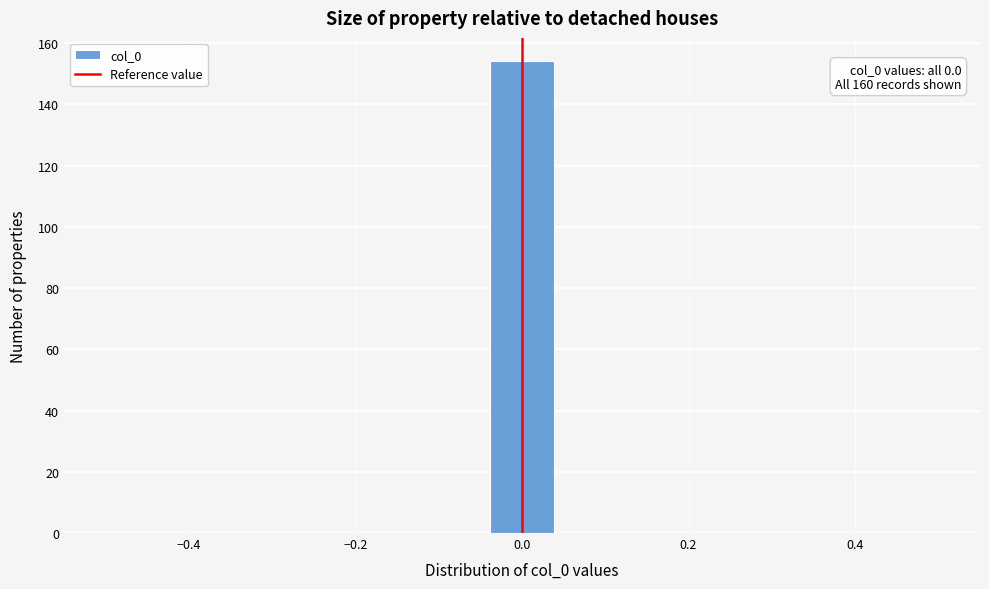

Read against the x-axis, roughly where is the centre of the tallest bar?

0.00